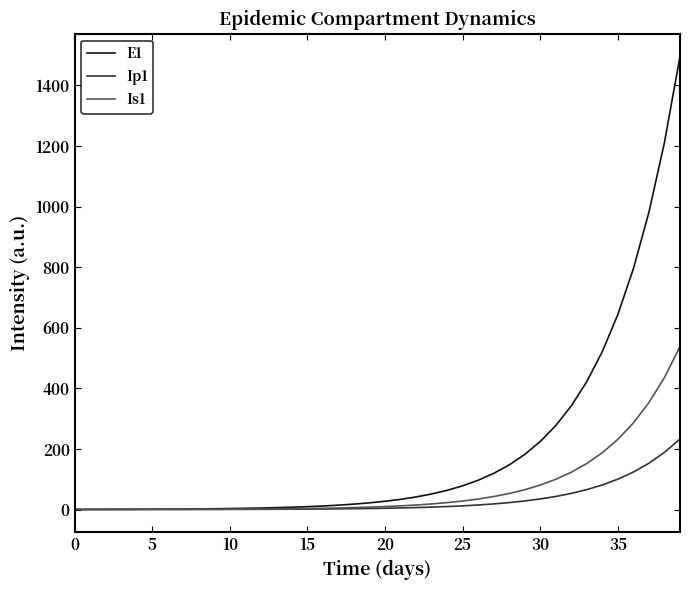

Which series has the largest total across all categories?

E1